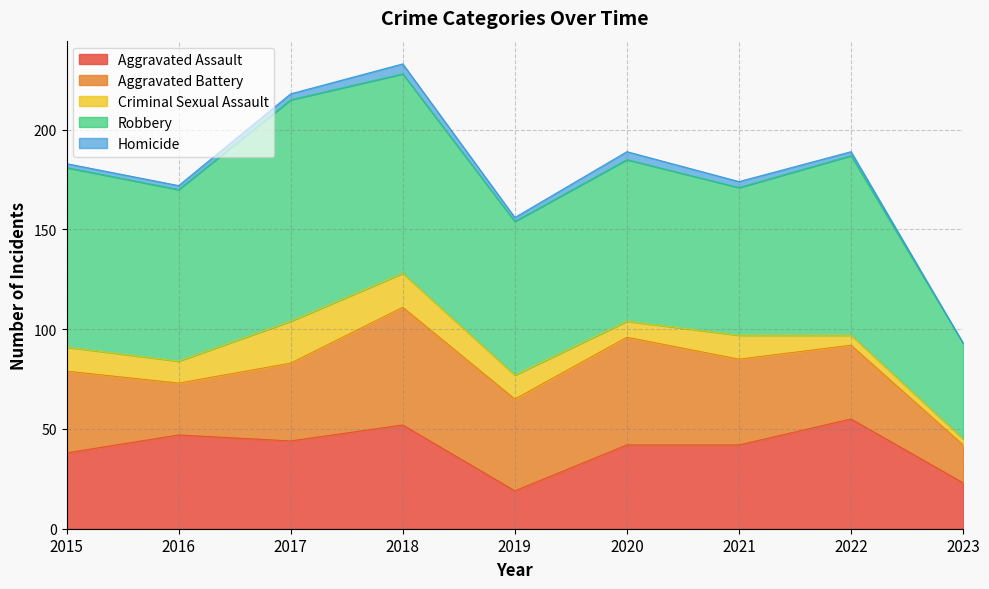

What is the spread (max minus min) of values at 2017?

108